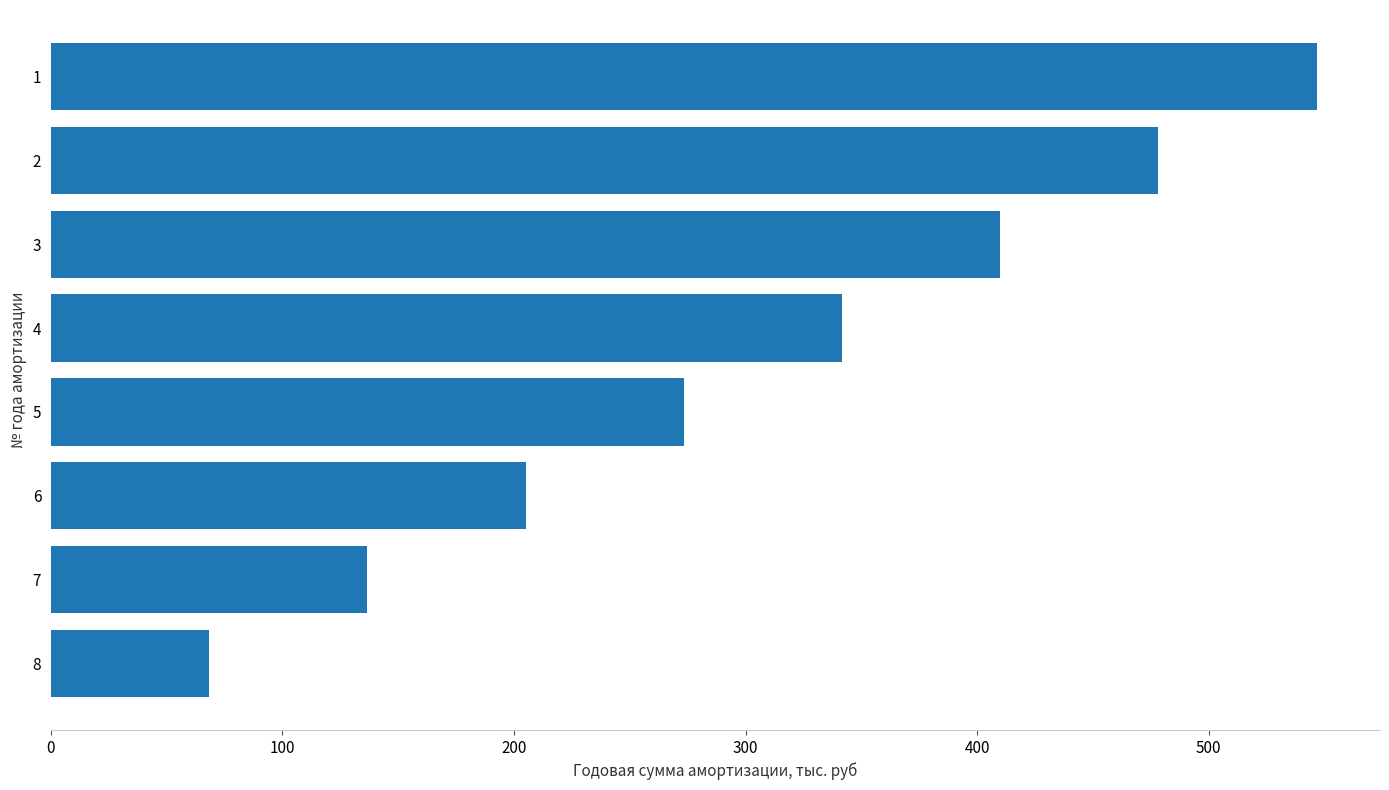

List the labels in order of value, smallest first.

8, 7, 6, 5, 4, 3, 2, 1